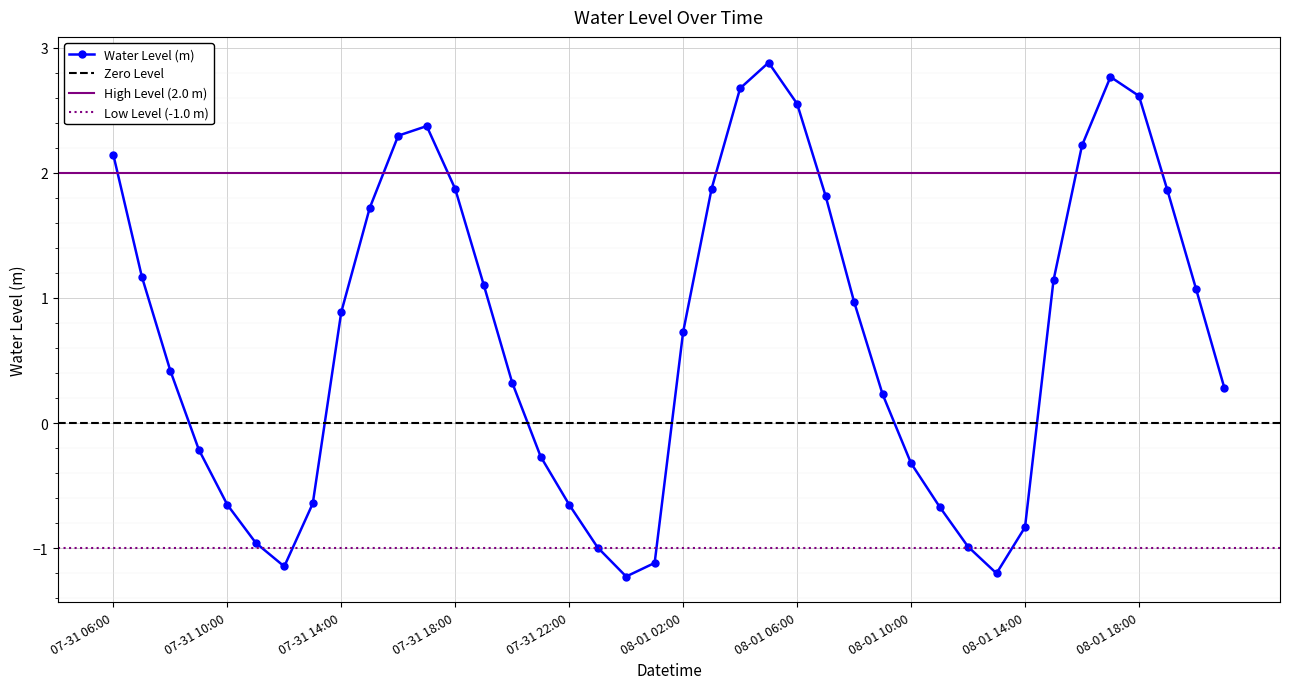

Where does the data first go above 0?

07-31 06:00